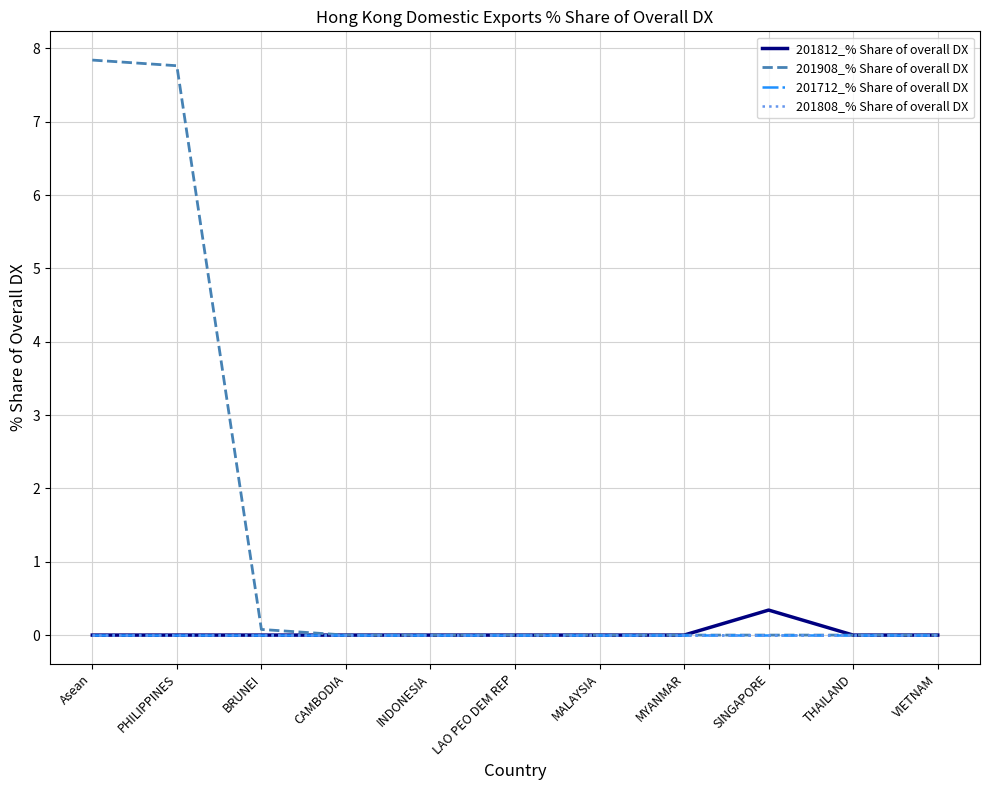

True or false: 201812_% Share of overall DX and 201712_% Share of overall DX cross at least once.

False